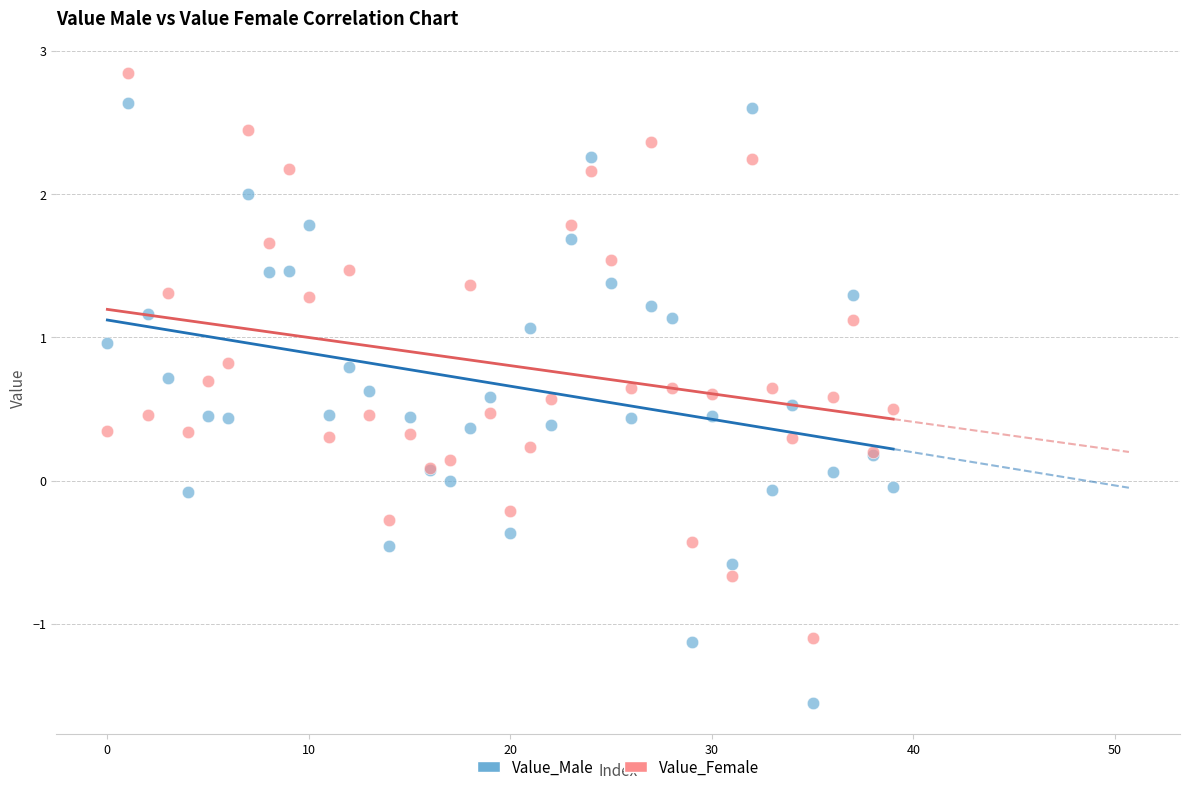

Which series contains the highest Y value?

Value_Female